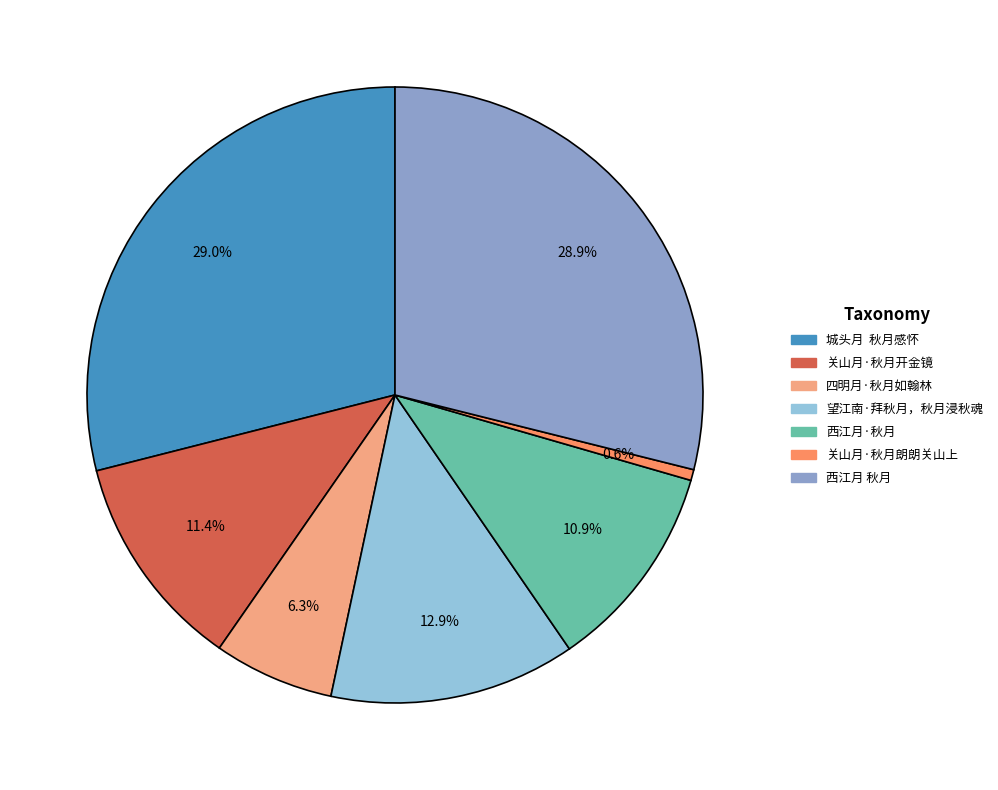

Which category has the smallest portion of the pie?

关山月·秋月朗朗关山上